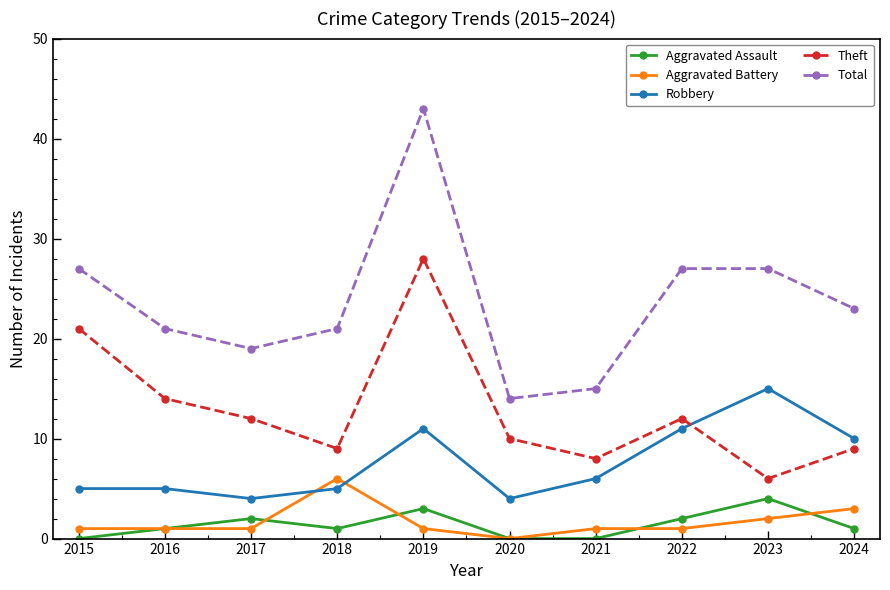

True or false: Aggravated Battery has a value of 1 at 2022.

True